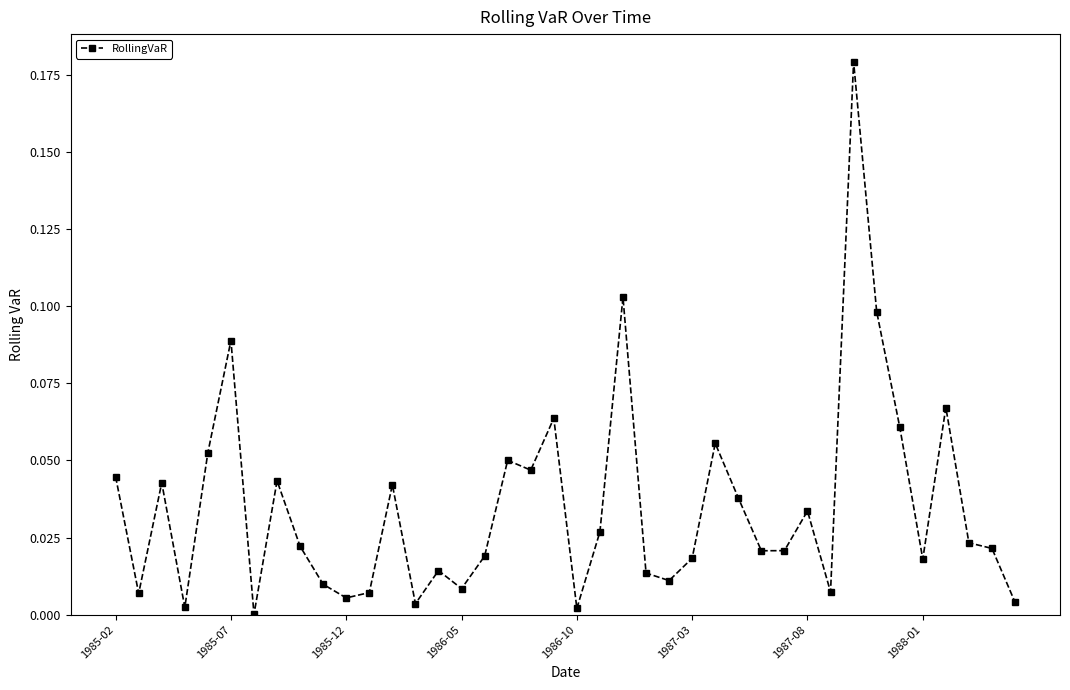

True or false: the data has more than 2 interior local peaks.

True